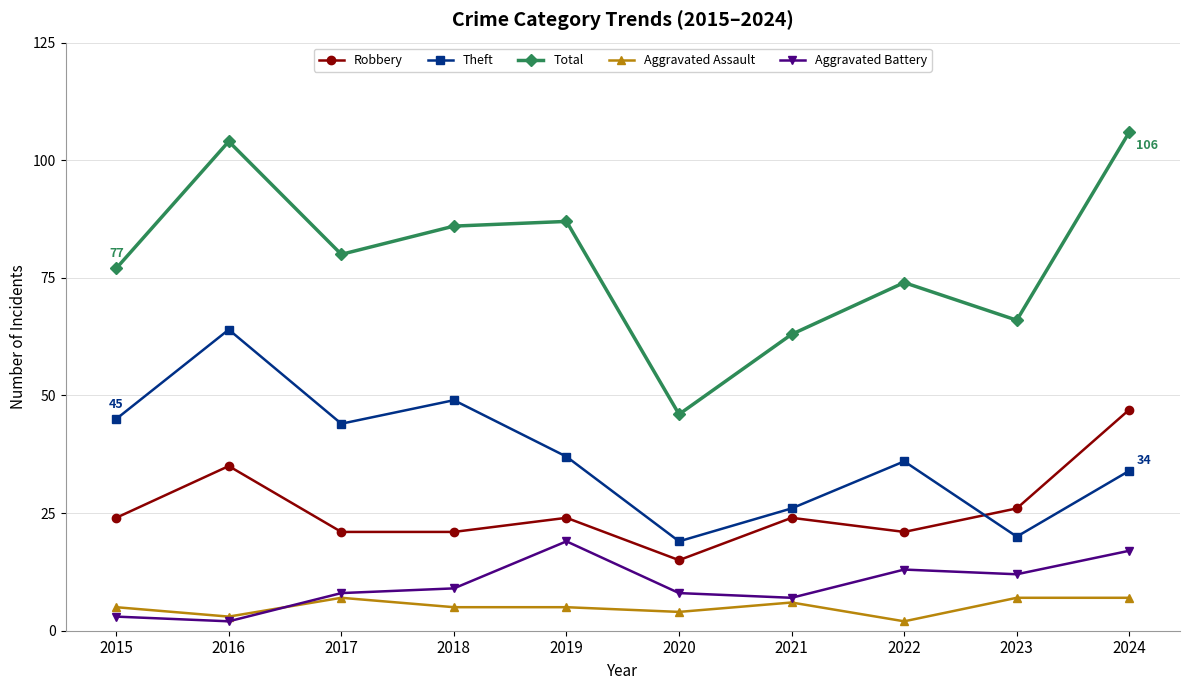

How many lines are shown in the chart?

5